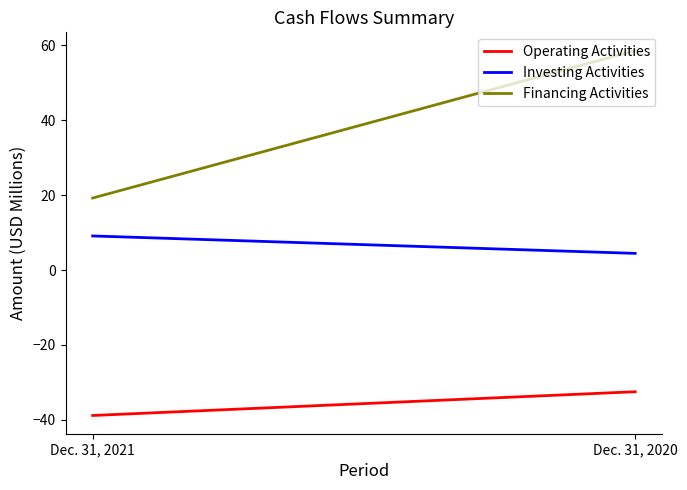

What is the highest value of the Operating Activities series?

-32.5